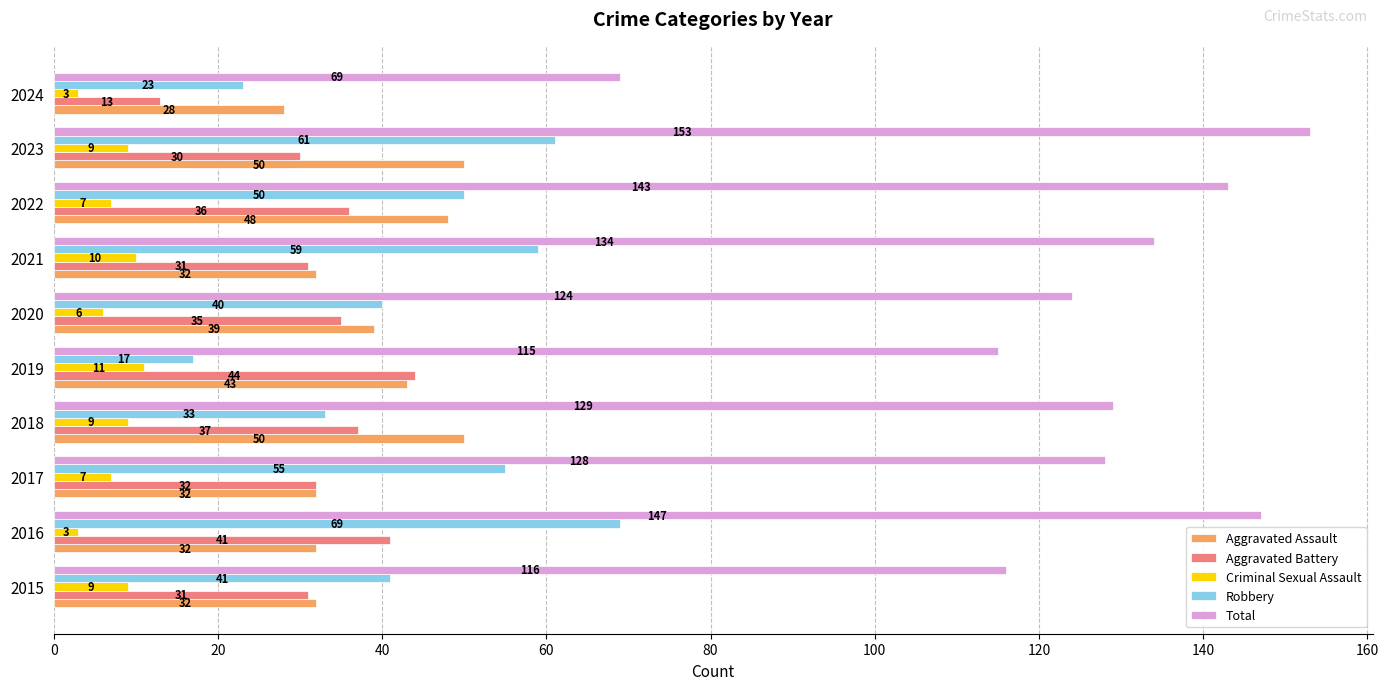

How many Criminal Sexual Assault values are between 6 and 9?

6